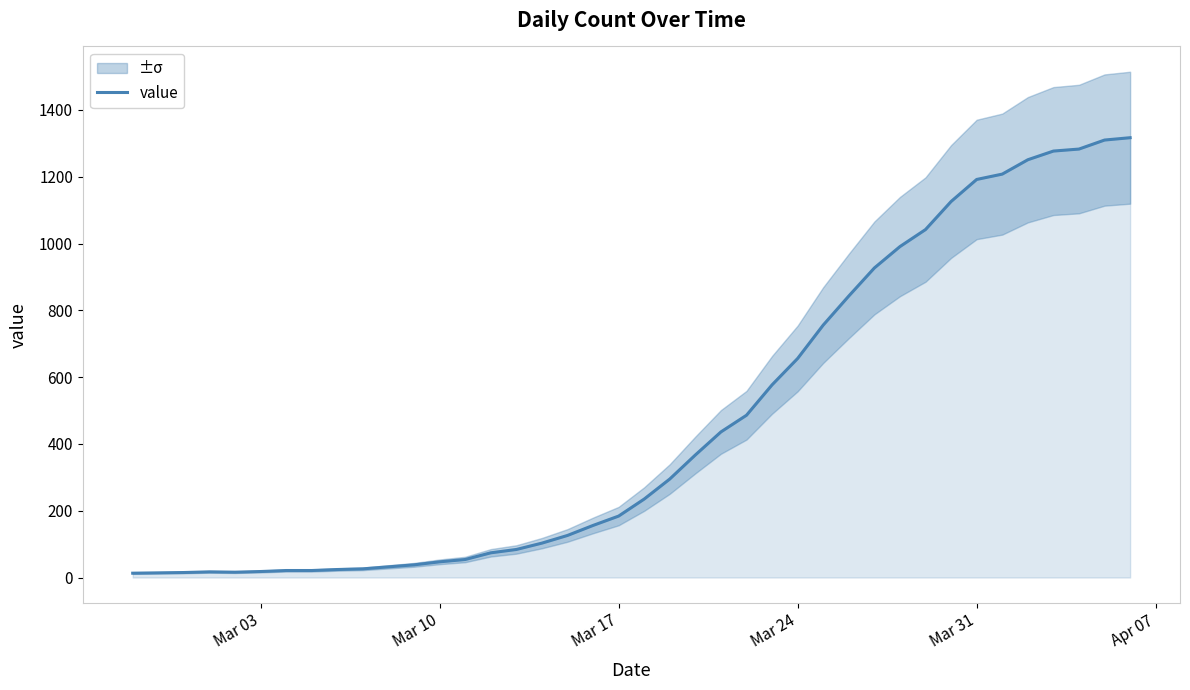

What is the maximum value for value?

1317